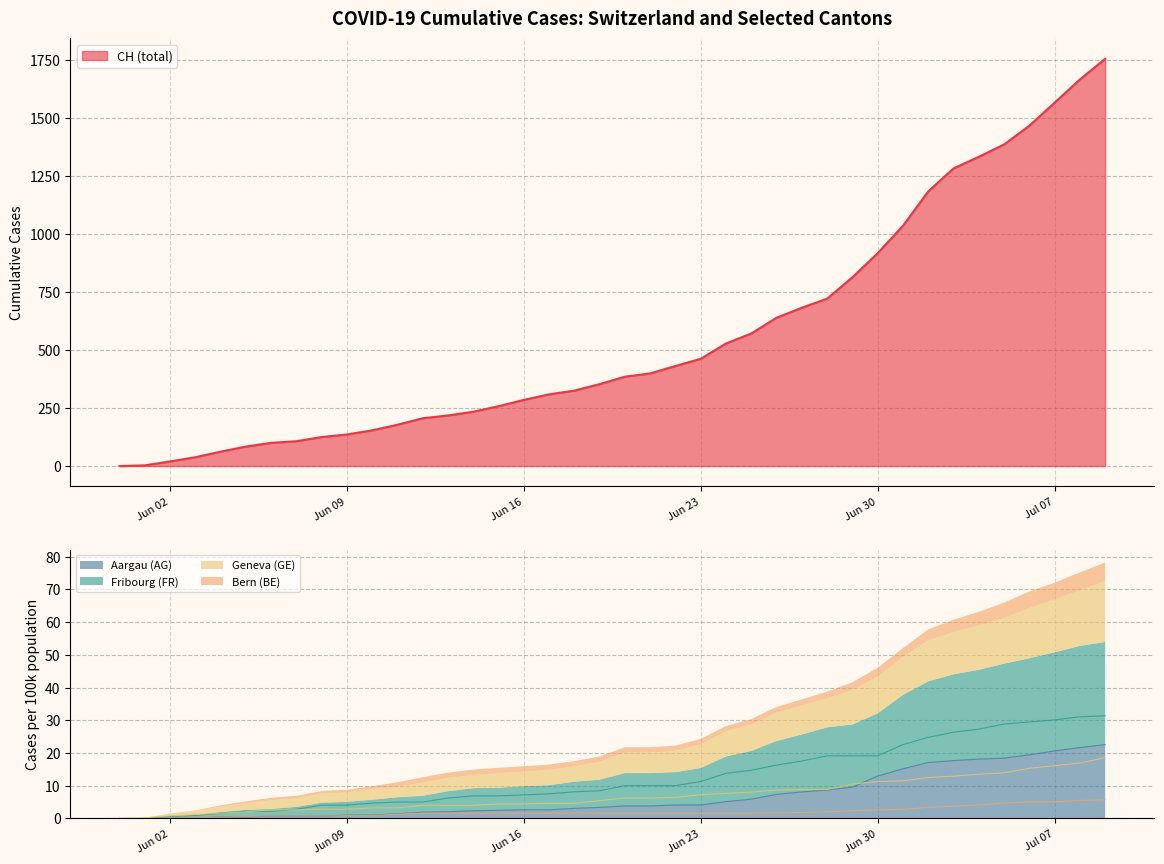

At which label is CH closest to 877?

Jun 30